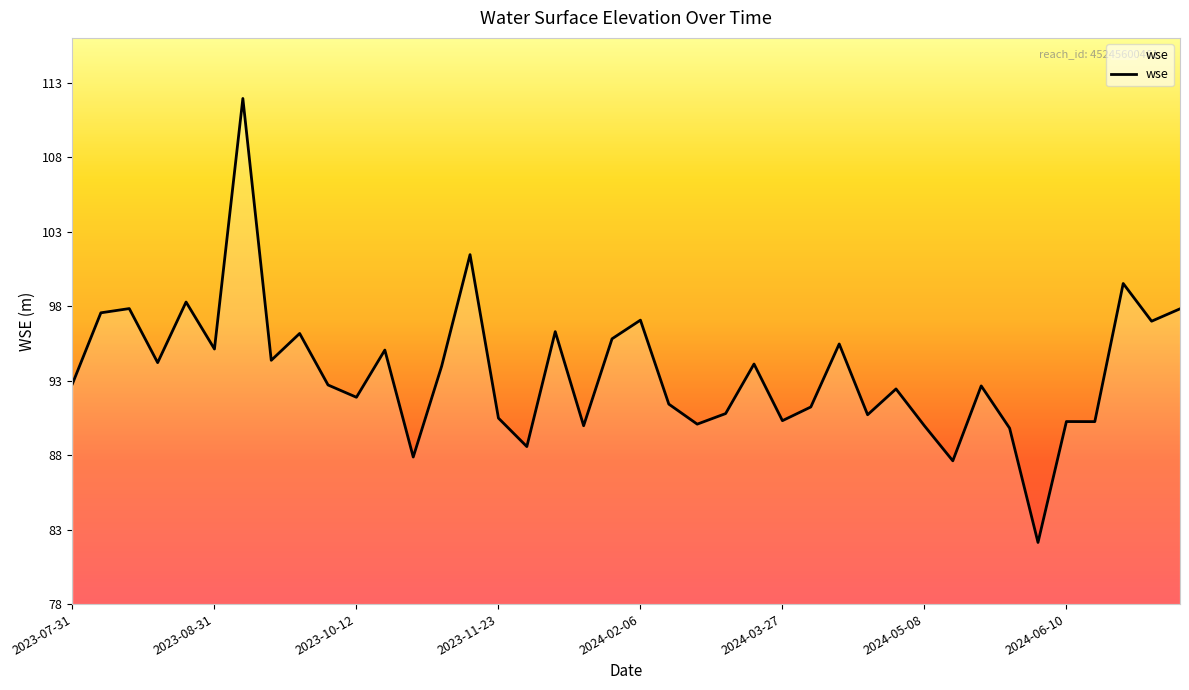

What is the greatest value displayed?

111.9